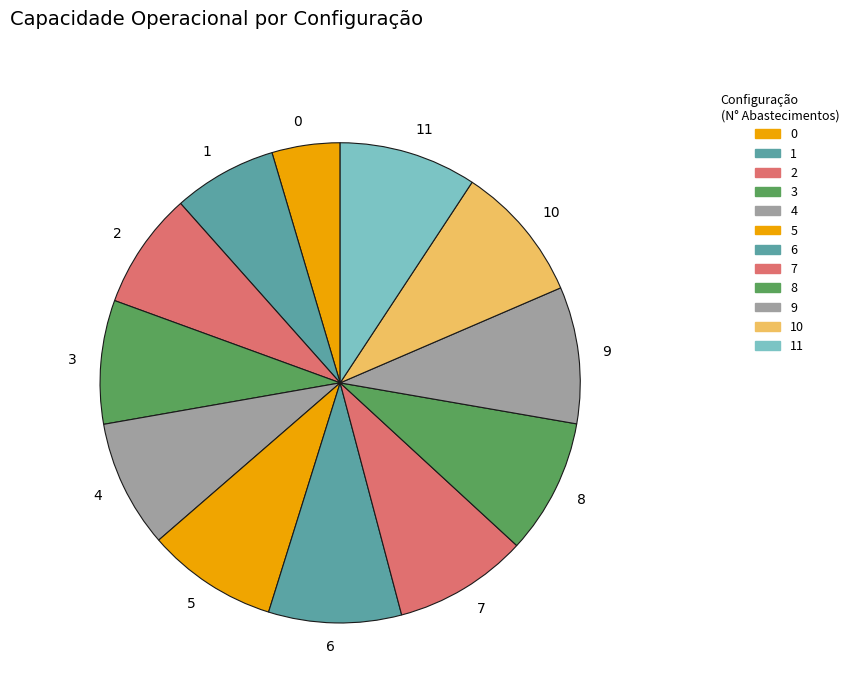

Does any single category account for the majority?

No